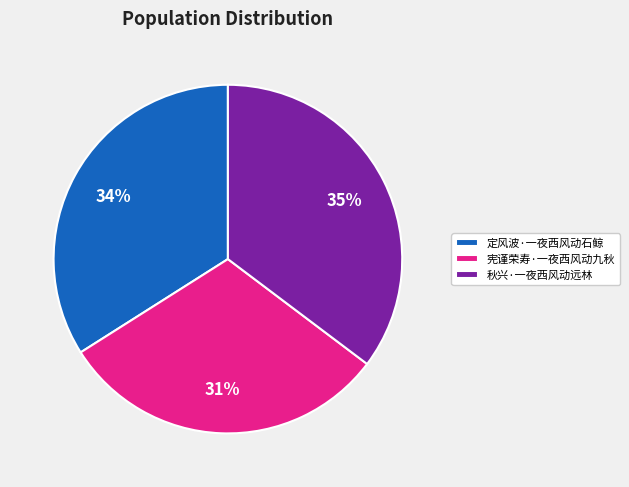

What is the ratio of the value at 秋兴·一夜西风动远林 to the value at 宪谨荣寿·一夜西风动九秋?

1.1